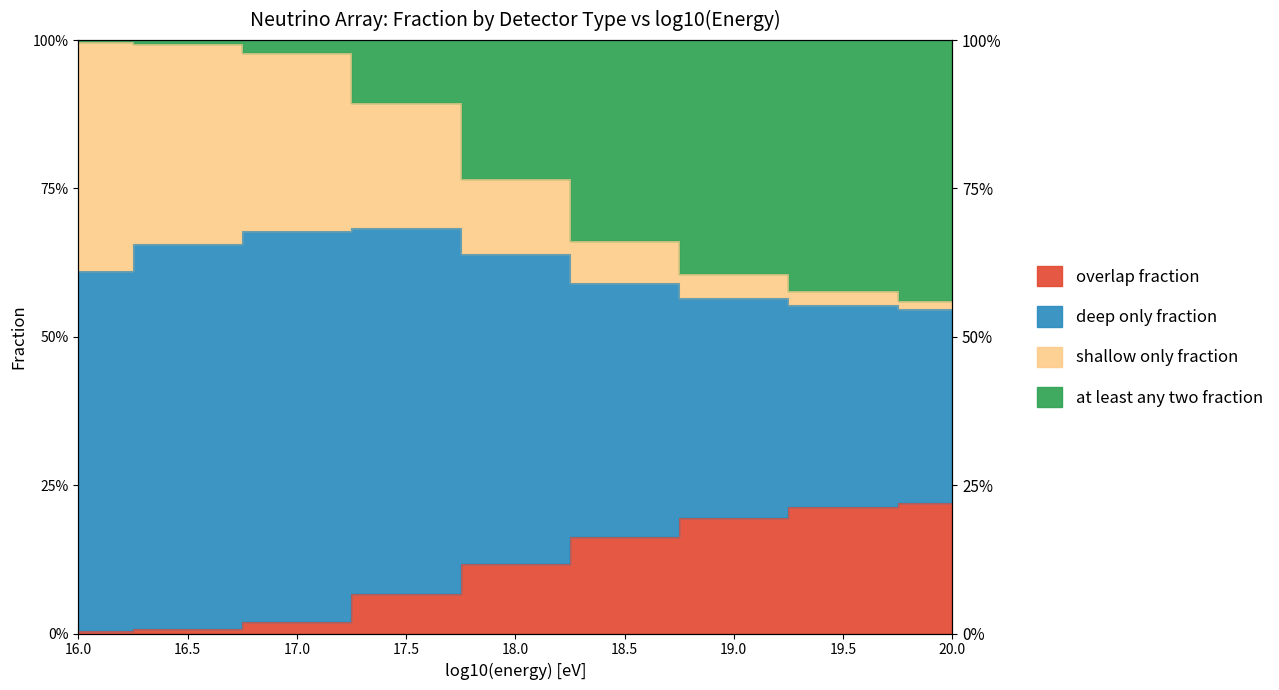

Is it true that shallow only fraction equals 1.0 at 16.5?

True